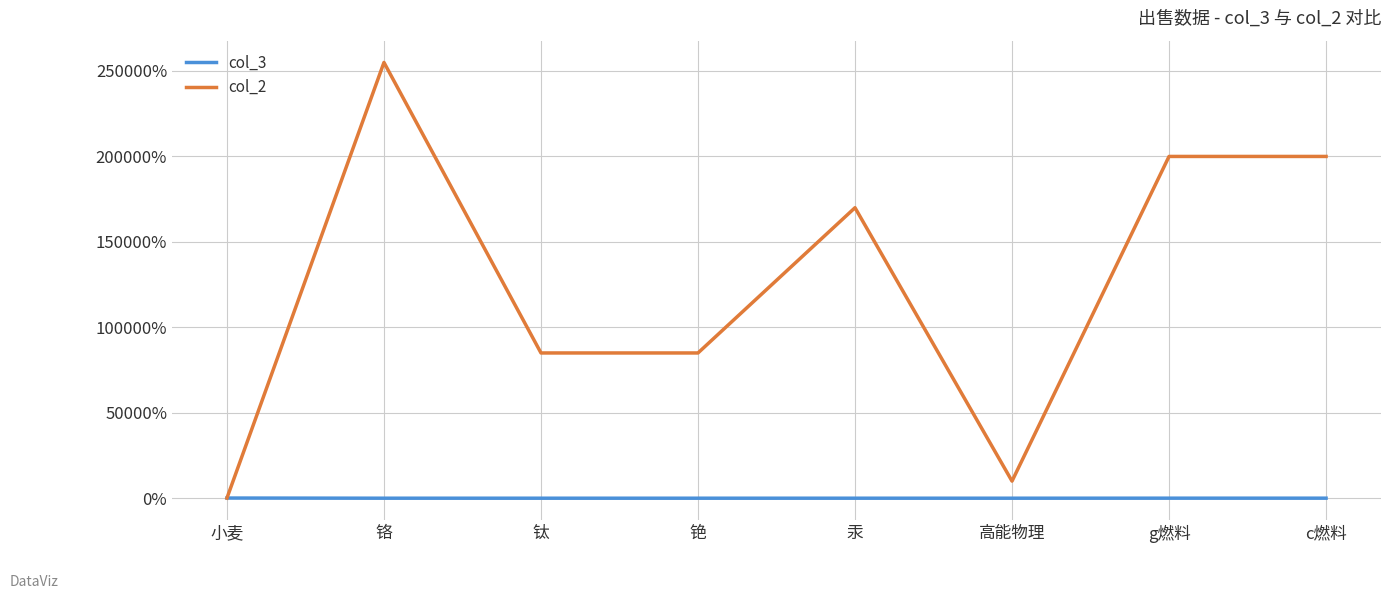

The col_3 series shows 0.0 at 小麦. True or false?

True